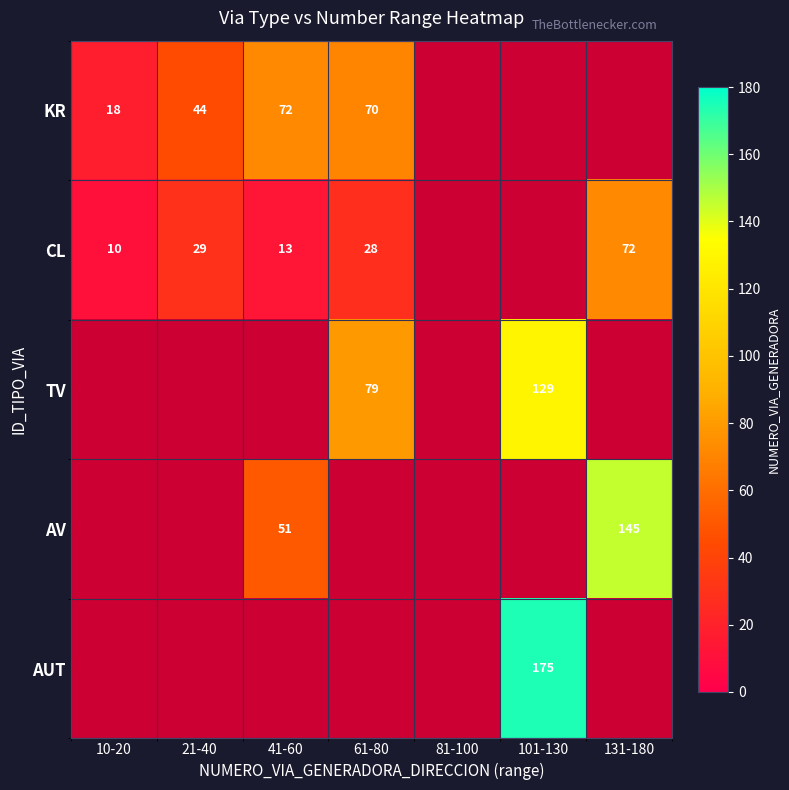

Between 41-60 and 61-80, which is larger?

41-60